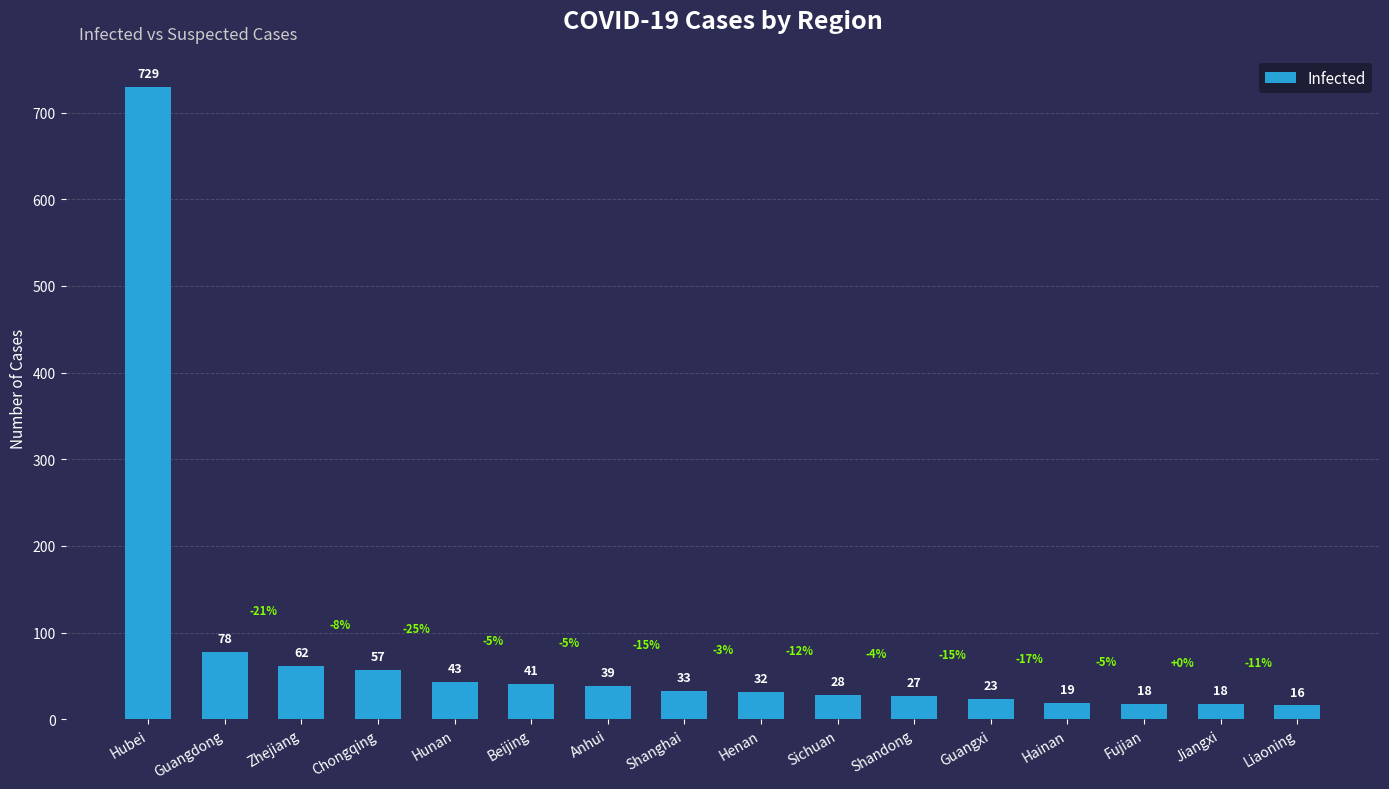

What position from the left is Shandong?

11